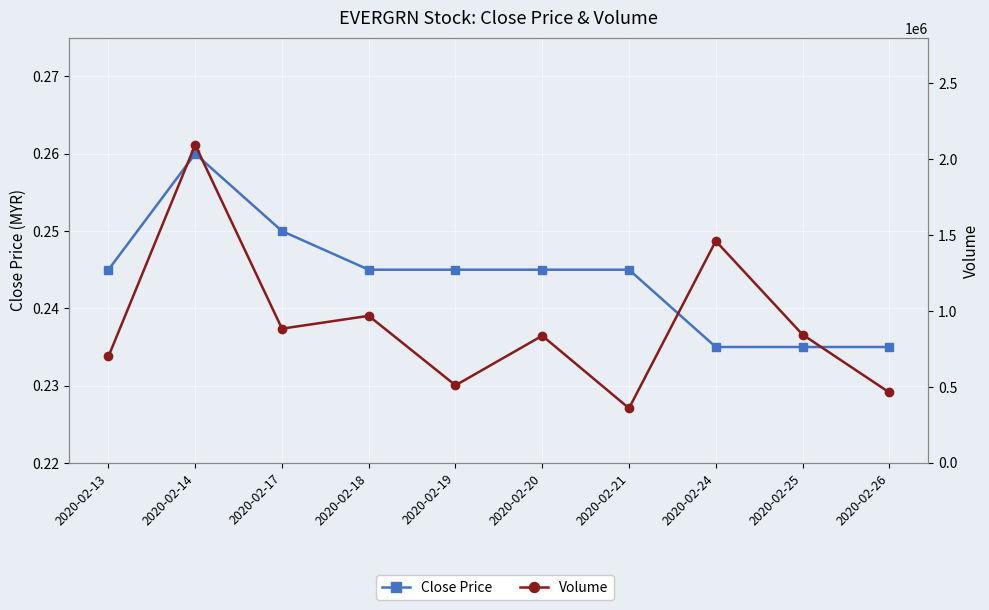

What is the value of the Volume point at the 2nd from the left?

2095400.0